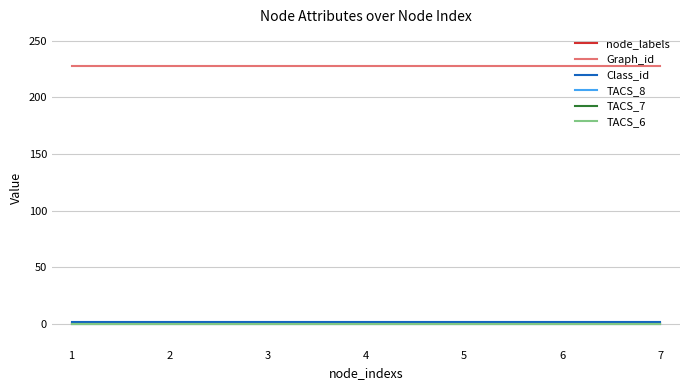

Is the value of Graph_id at 4 greater than the value of TACS_6 at 4?

Yes